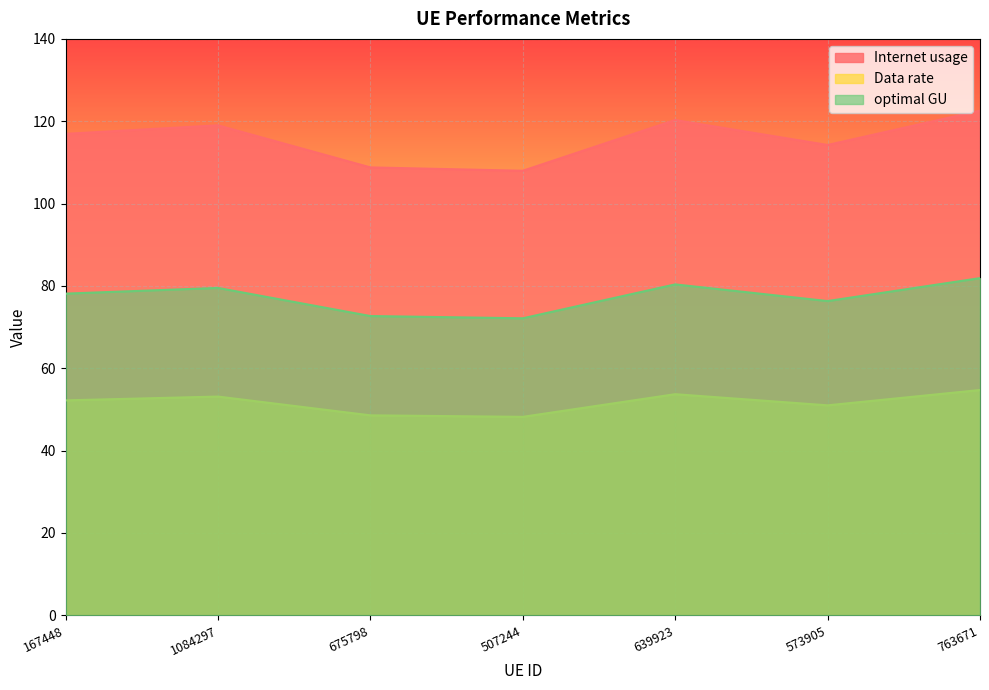

Reading left to right, transcribe all the data shown in this chart.

Internet usage: 167448=116.9	1084297=119.0	675798=108.8	507244=108.0	639923=120.3	573905=114.2	763671=122.6
Data rate: 167448=52.2	1084297=53.1	675798=48.6	507244=48.2	639923=53.7	573905=51.0	763671=54.7
optimal GU: 167448=78.1	1084297=79.5	675798=72.7	507244=72.1	639923=80.4	573905=76.3	763671=81.9